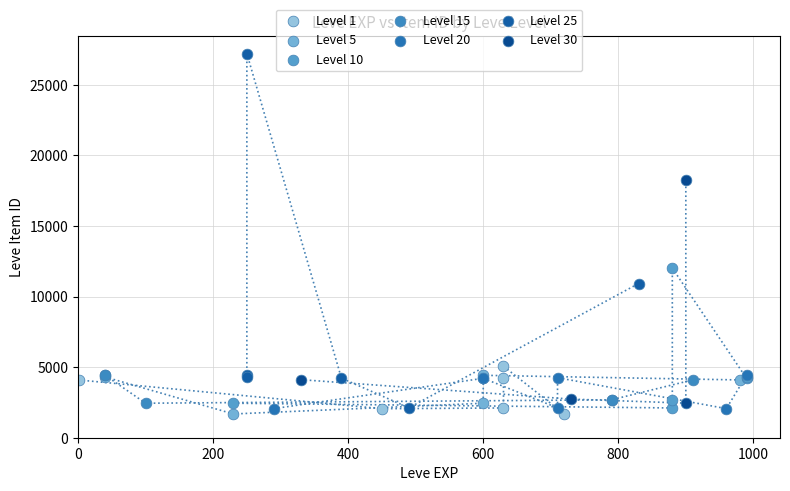

Which series reaches the maximum Y coordinate?

Level 25